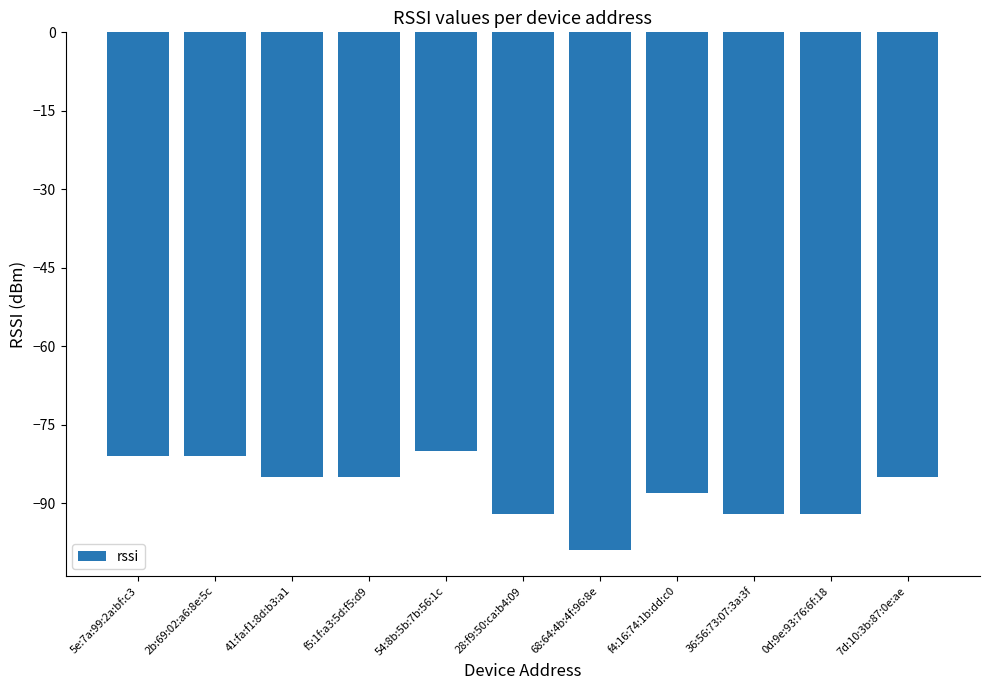

The chart shows a value of -69 at 68:64:4b:4f:96:8e. True or false?

False